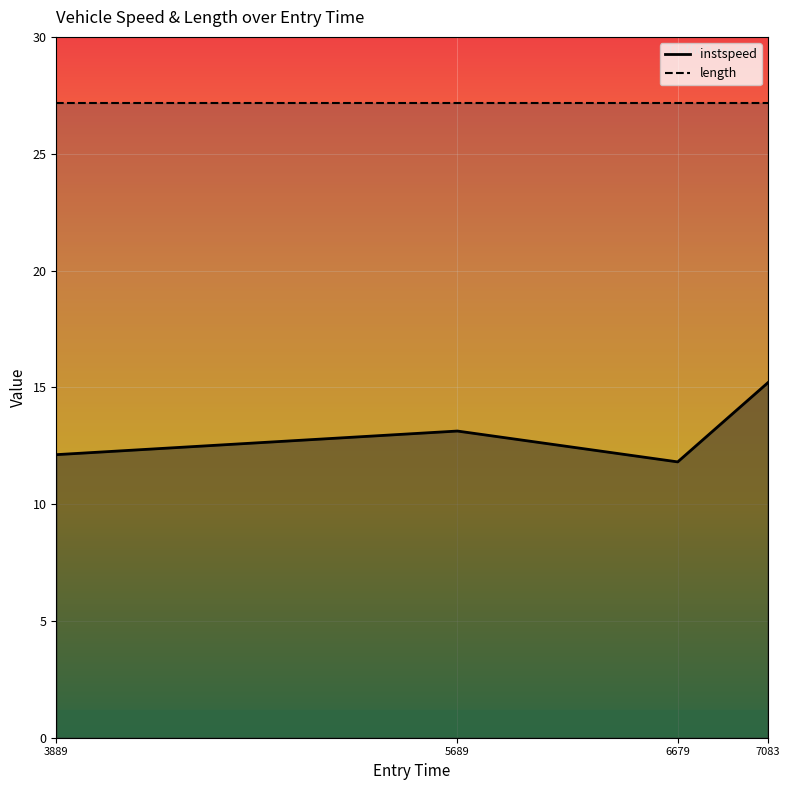

Rank the series at 3889 from lowest to highest value.

instspeed, length